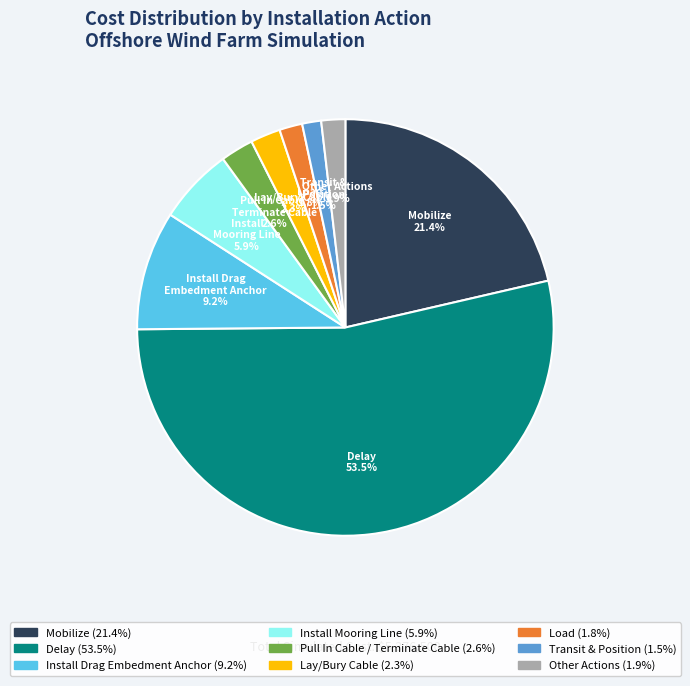

Is there any slice that represents more than half of the pie?

Yes